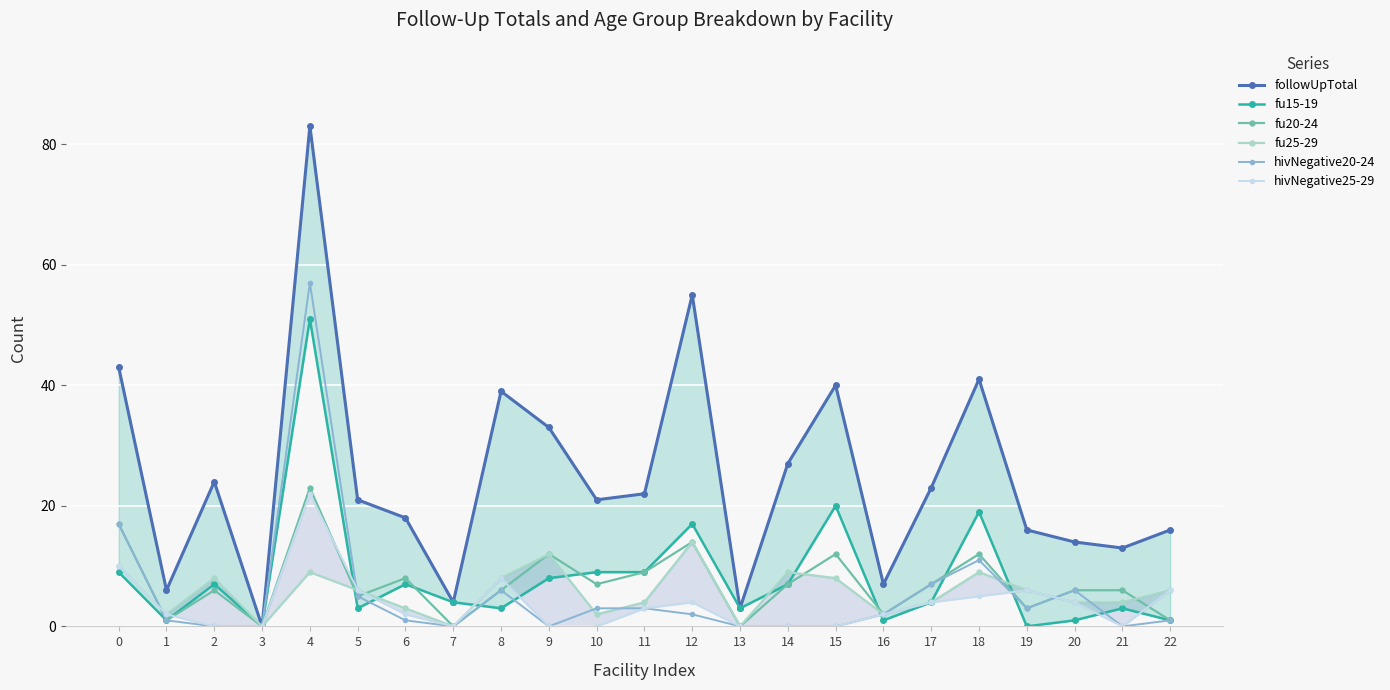

How many data points in hivNegative25-29 are above 2?

11